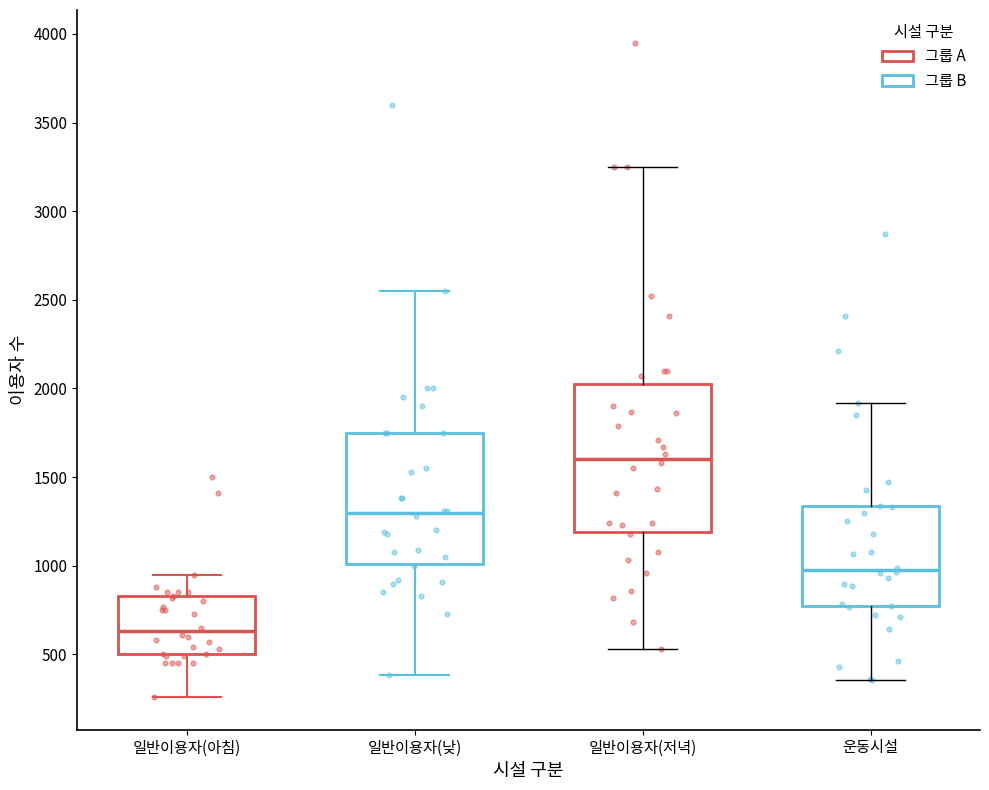

Which box has the lowest median line?

일반이용자(아침)